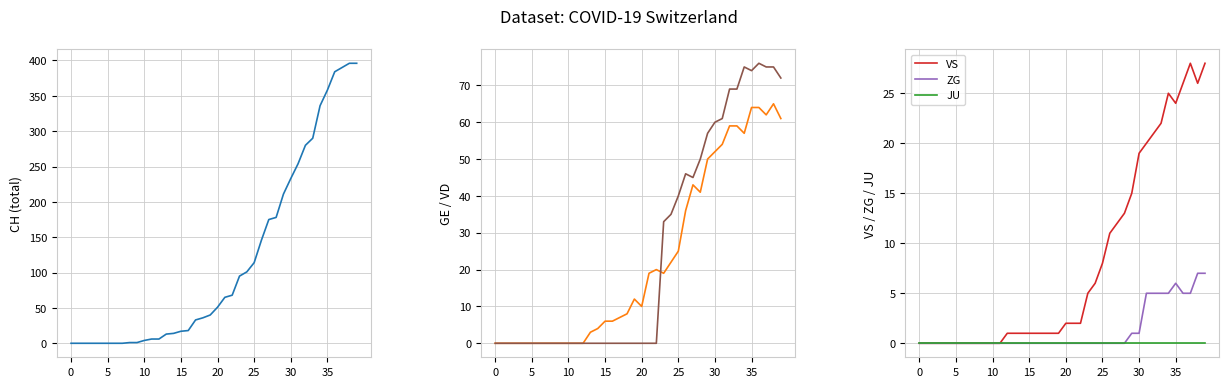

What is the maximum value shown in the chart?

396